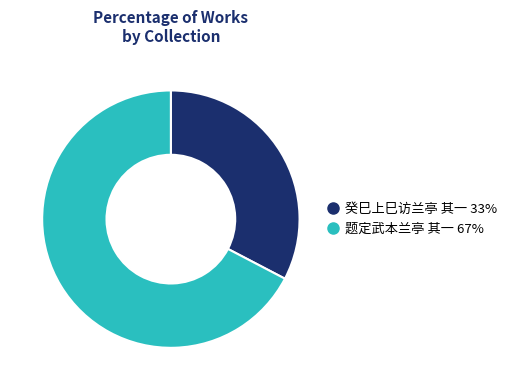

Rank the categories by value from highest to lowest.

题定武本兰亭 其一, 癸巳上巳访兰亭 其一